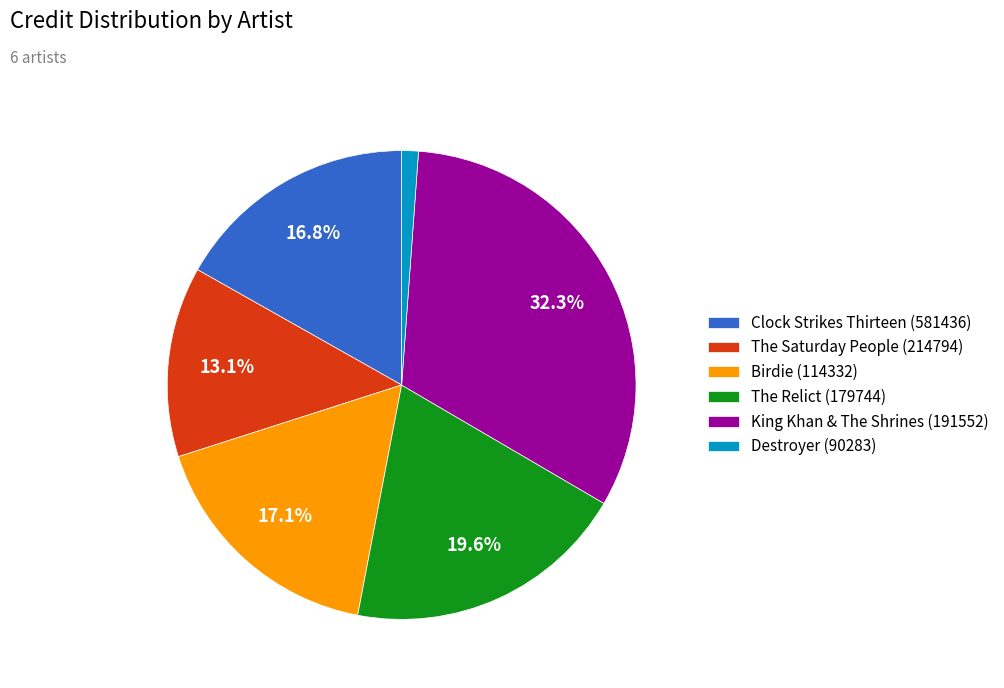

How many segments does this pie chart have?

6